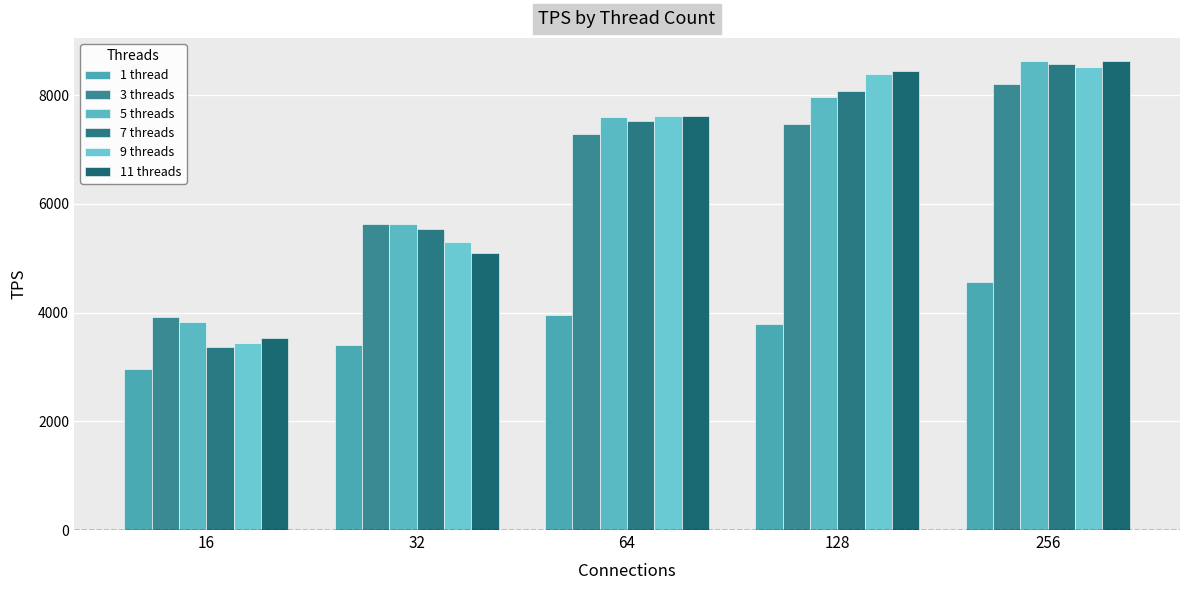

At which category is the sum across all series the highest?

256